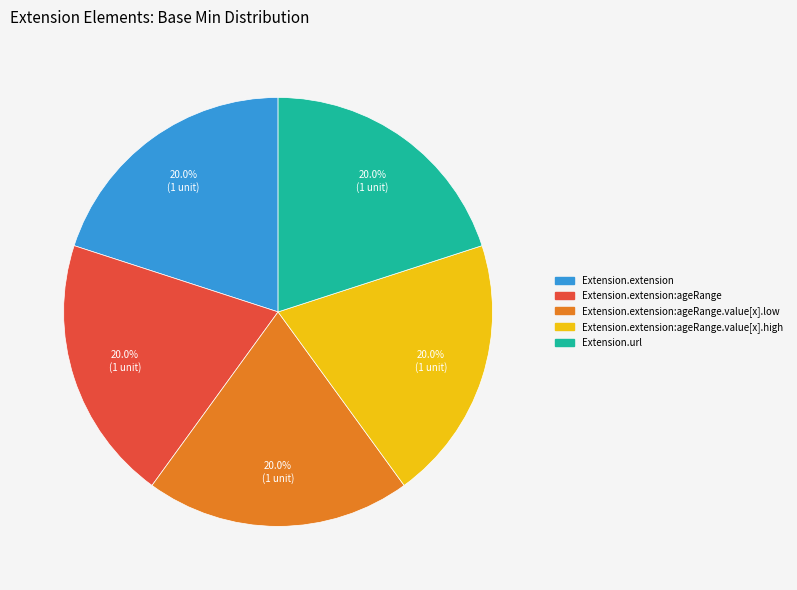

Count the number of slices in the pie.

5